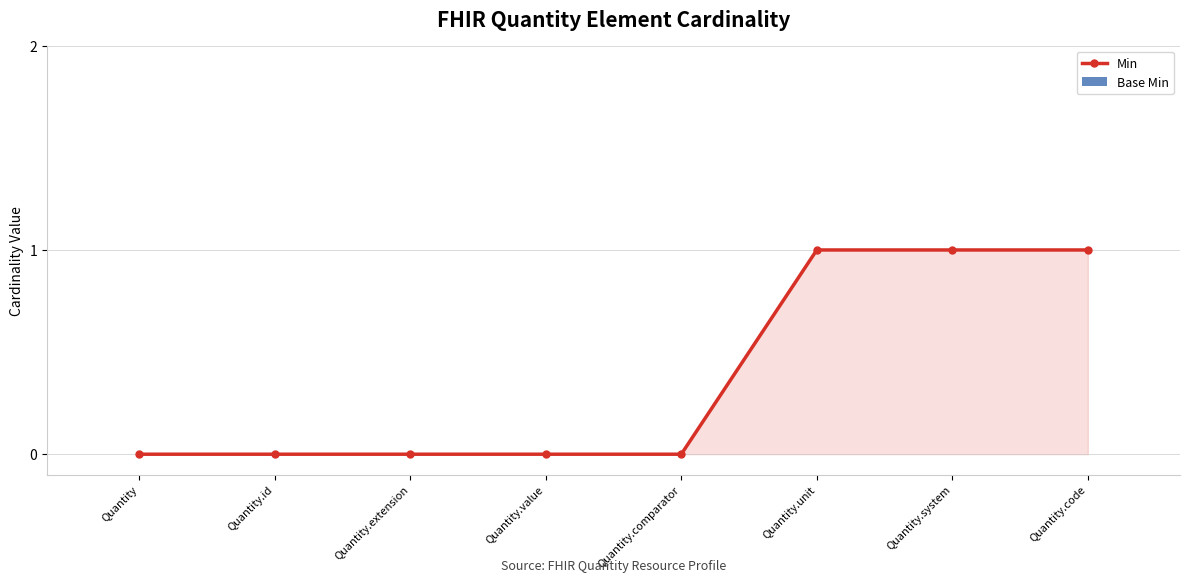

What is the greatest value displayed?

1